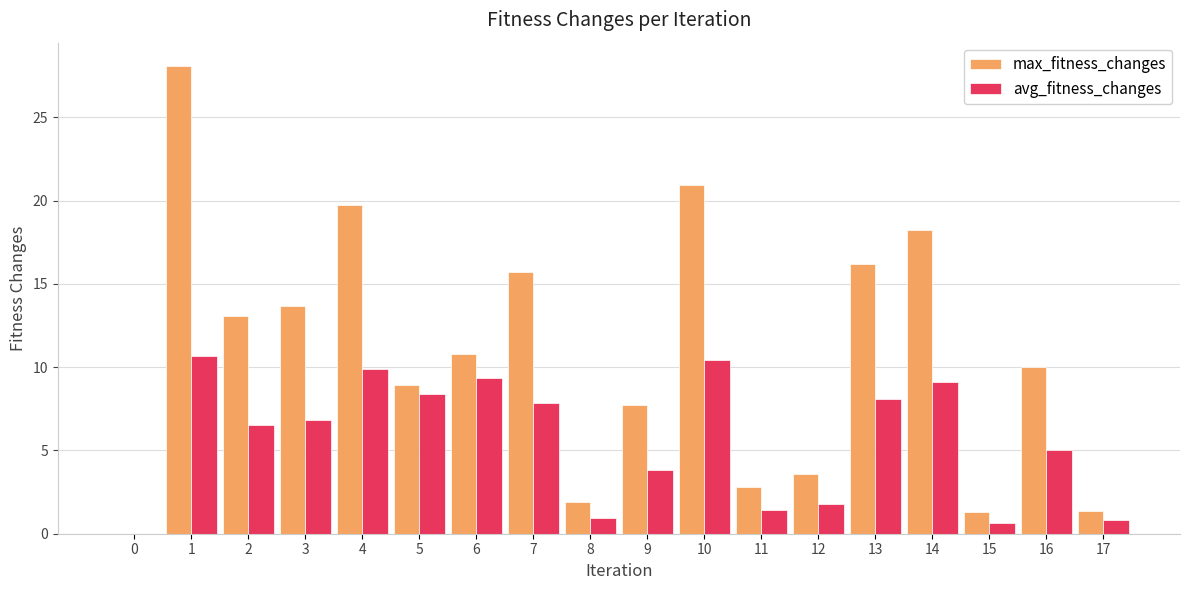

How many groups of bars are there?

18